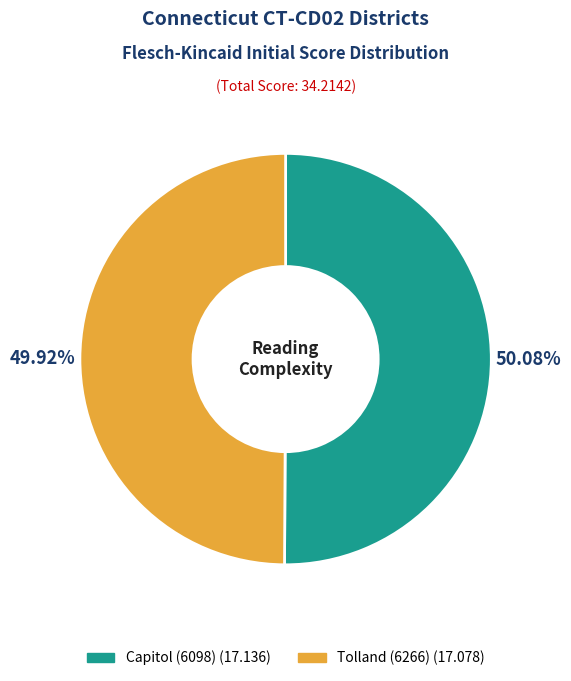

Combined, what portion of the pie is Tolland (6266) and Capitol (6098)?

100.0%